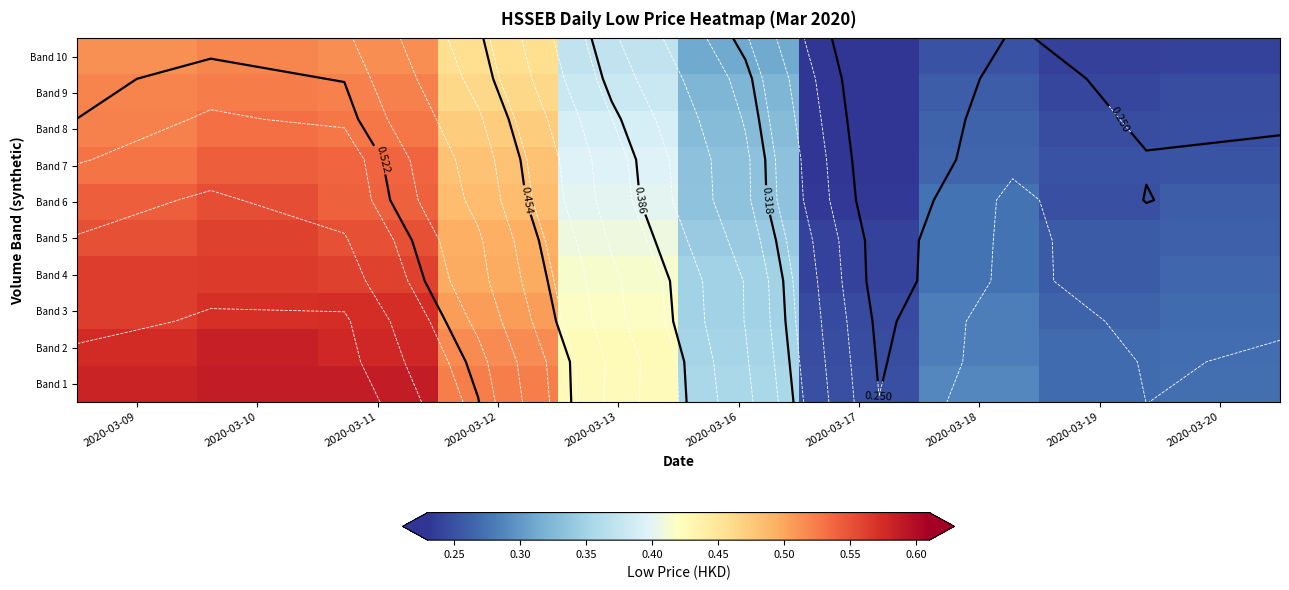

What is the approximate value of Band 5 at 2020-03-17?

0.2